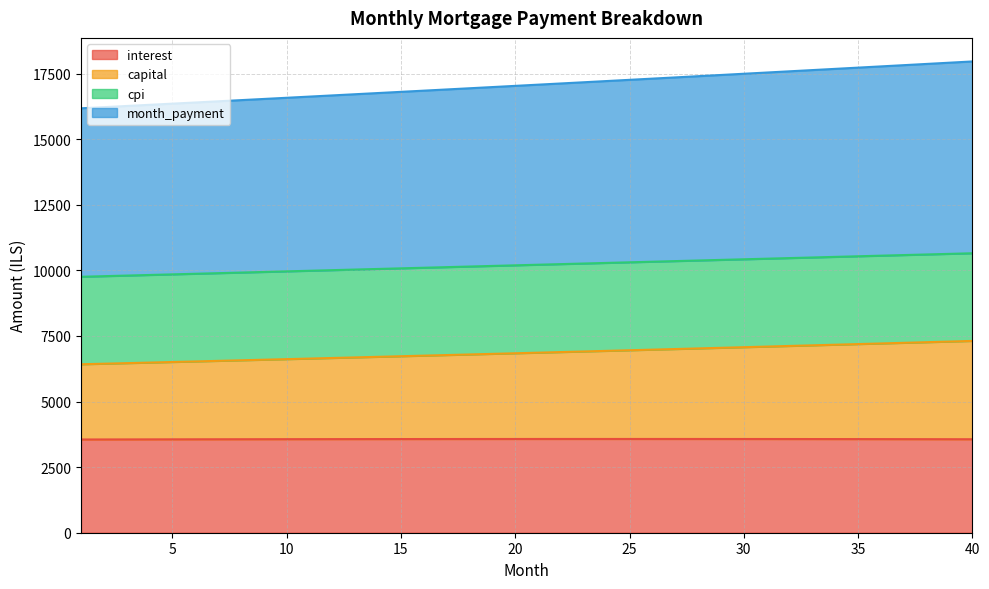

Is the value of month_payment at 26 greater than the value of interest at 40?

Yes